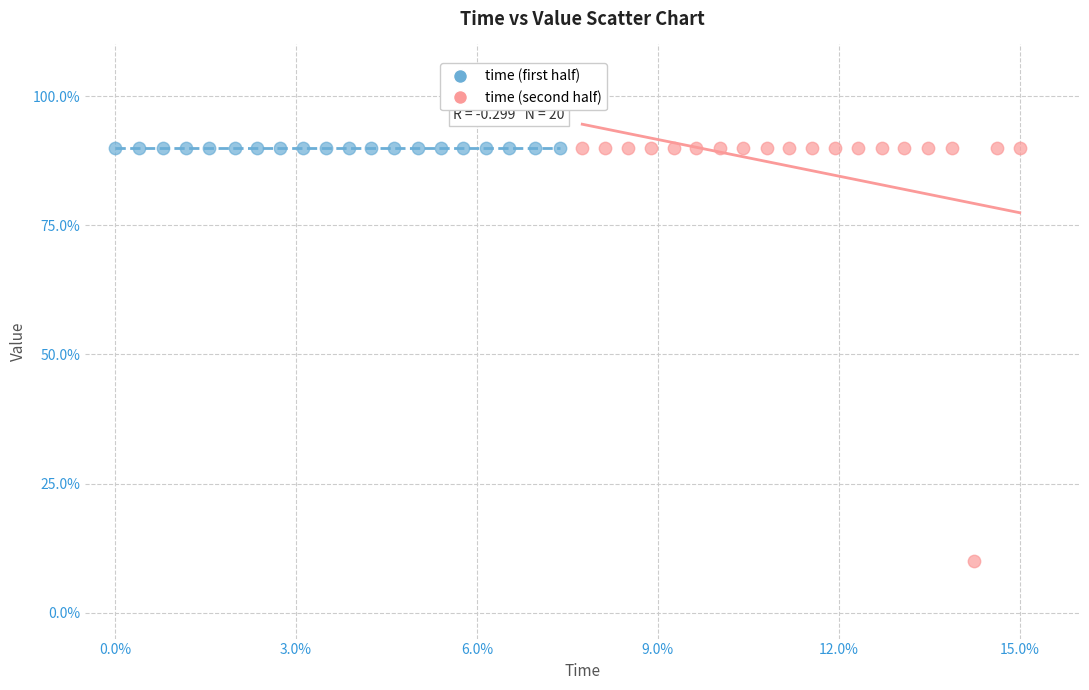

Which series contains the lowest Y value?

time (second half)